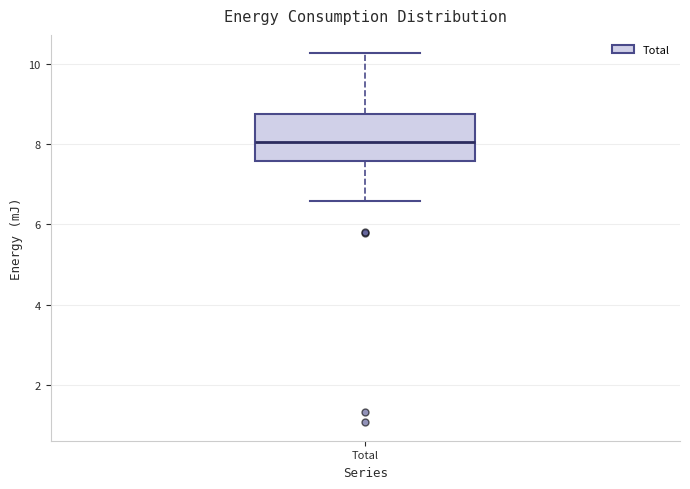

Transcribe this box plot: give where the median line is, the range the box spans, and where the two whiskers end, as read against the y-axis. The values are not printed on the chart, so give them approximately, as read against the axis.

median 8.0, box 7.6 to 8.8, whiskers 6.6 to 10.2